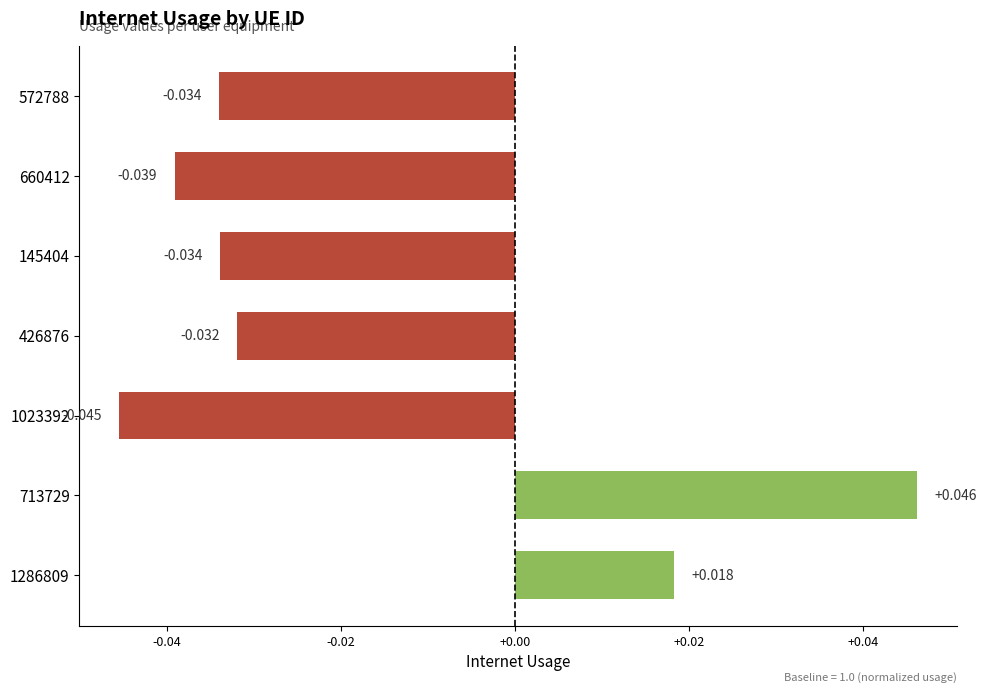

Rank the categories by value from highest to lowest.

713729, 1286809, 426876, 145404, 572788, 660412, 1023392